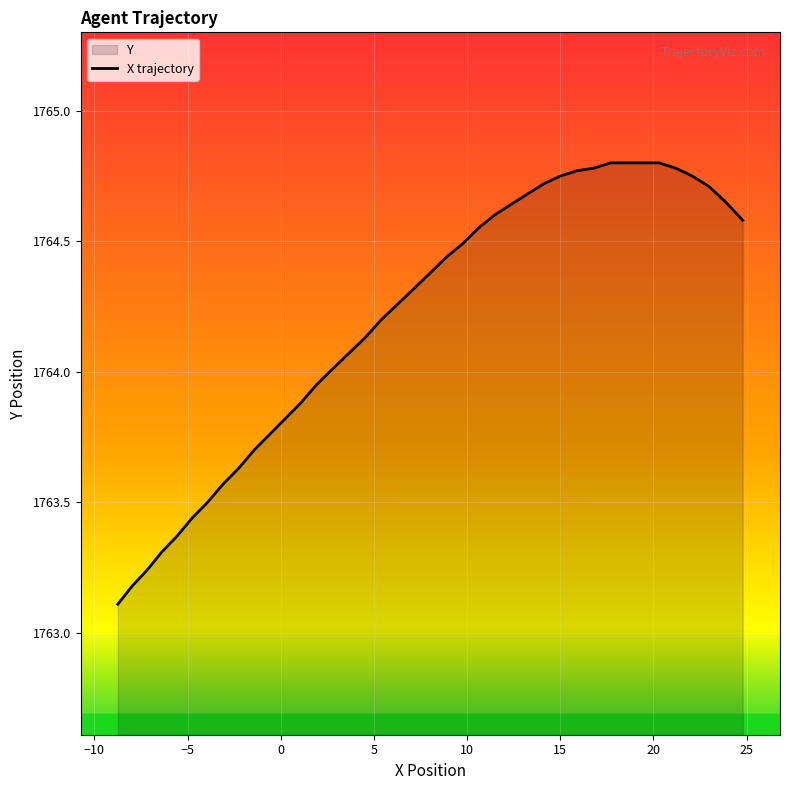

What is the difference between the maximum and minimum values?

1.7